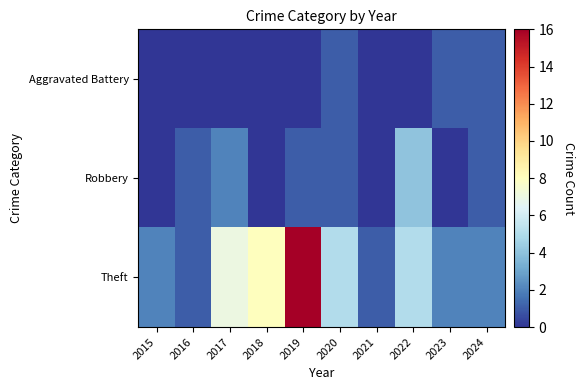

Between 2020 and 2023, which is larger?

2020